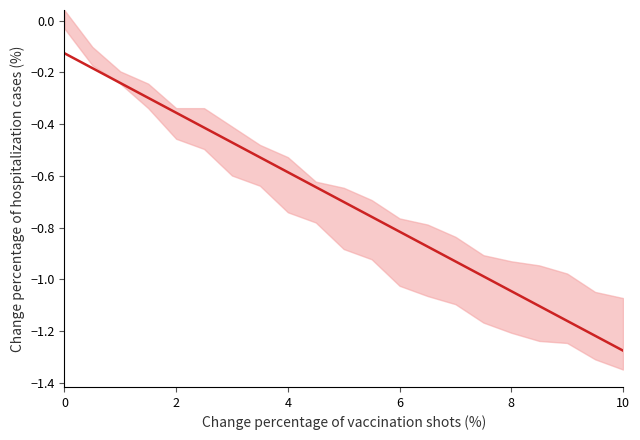

Reading left to right, list all the values displayed in this chart.

-0.1	-0.2	-0.2	-0.3	-0.4	-0.4	-0.5	-0.5	-0.6	-0.6	-0.7	-0.8	-0.8	-0.9	-0.9	-1.0	-1.0	-1.1	-1.2	-1.2	-1.3